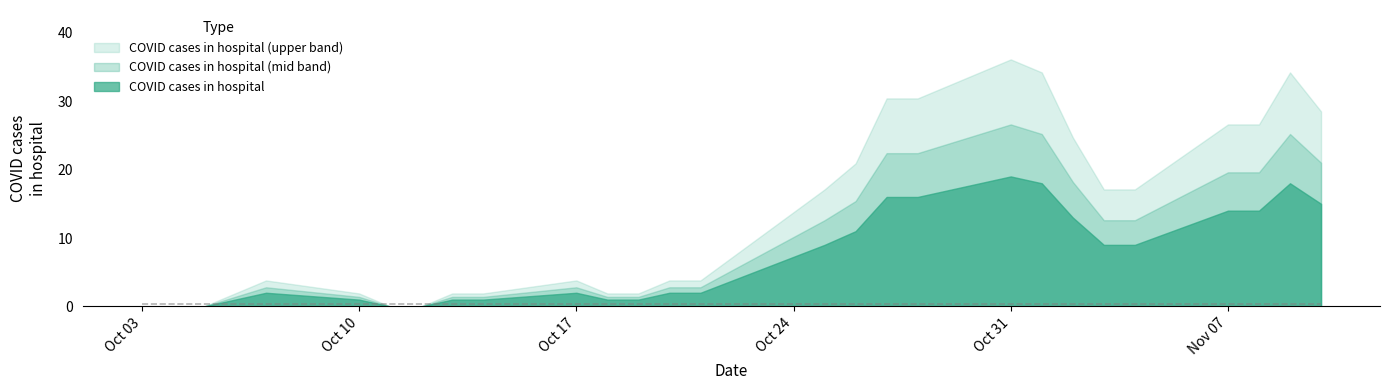

How many lines are shown in the chart?

3